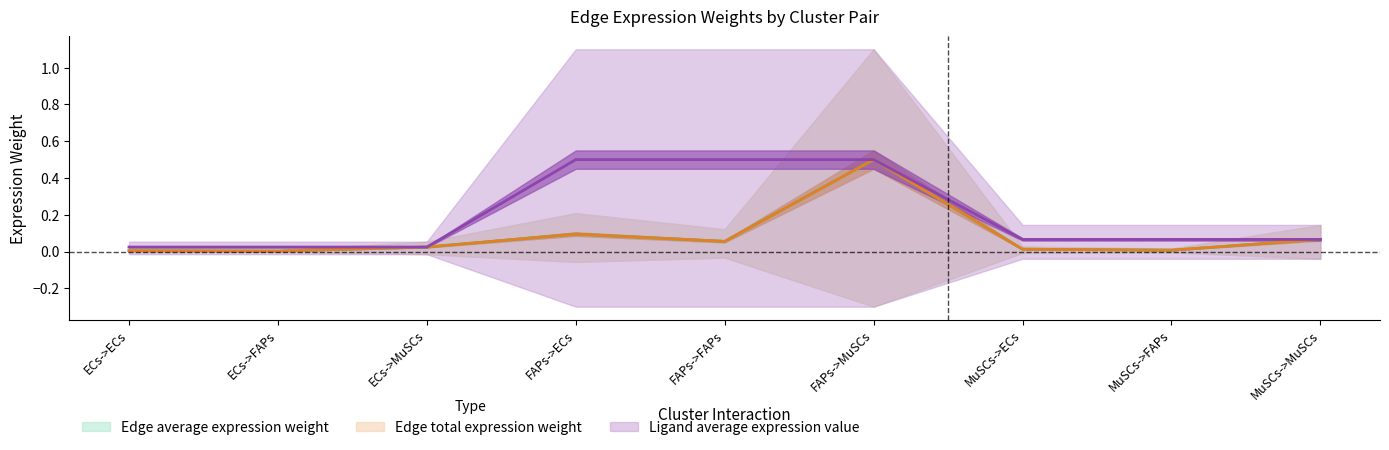

What are all the series names shown in the legend?

Edge average expression weight, Edge total expression weight, Ligand average expression value